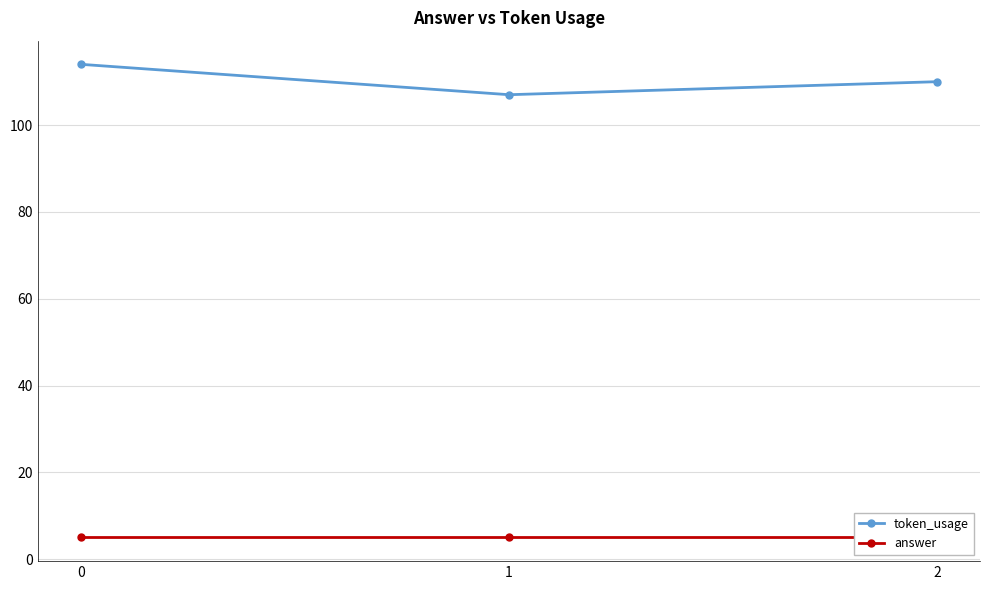

Reading left to right, transcribe all the data shown in this chart.

token_usage: 0=114	1=107	2=110
answer: 0=5	1=5	2=5